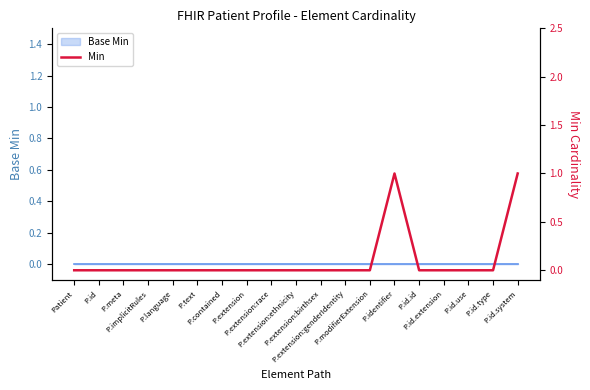

How many points are higher than both their immediate neighbors (excluding endpoints)?

1